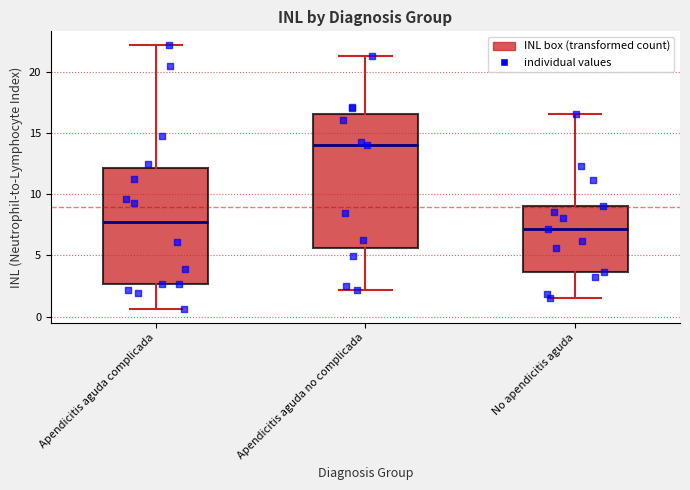

Which box is the tallest, from its lower edge to its upper edge?

Apendicitis aguda no complicada